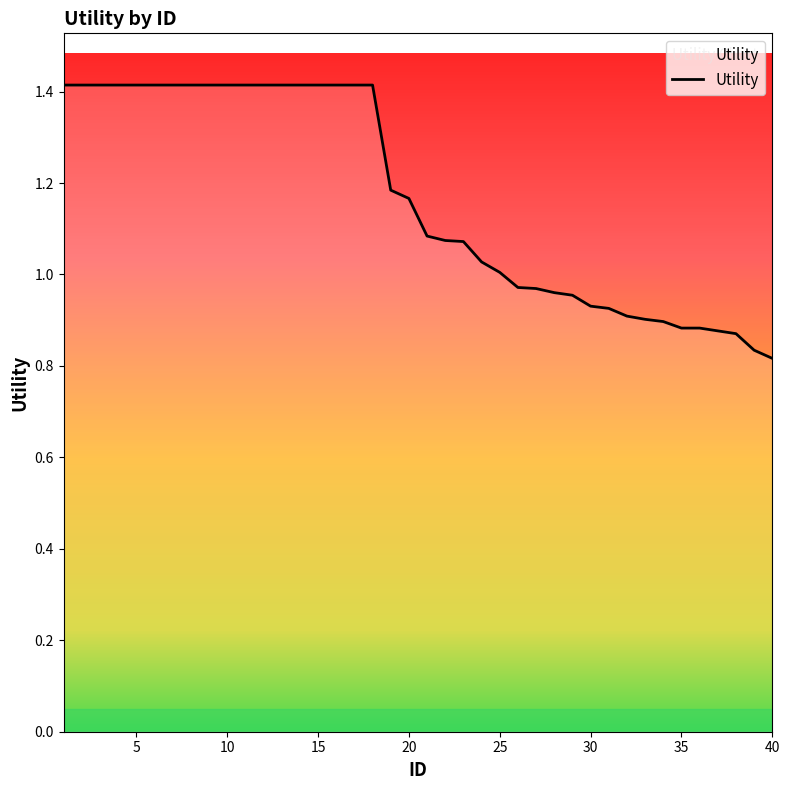

What is the difference between the maximum and minimum values?

0.6